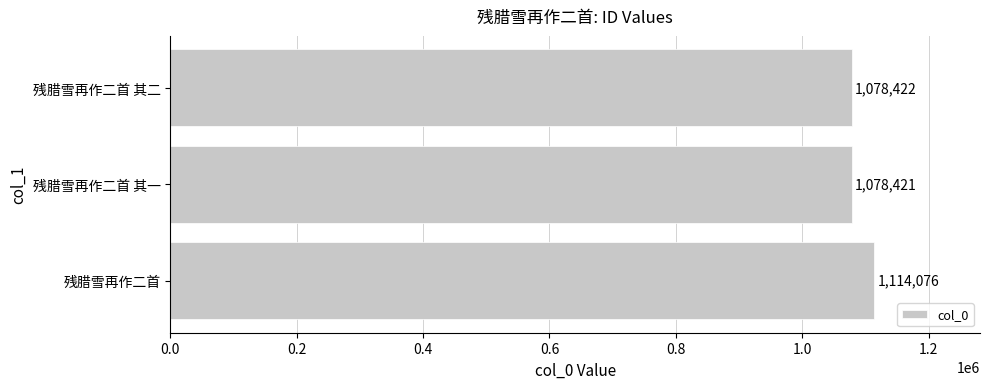

At which label is the value closest to 1096248?

残腊雪再作二首 其二